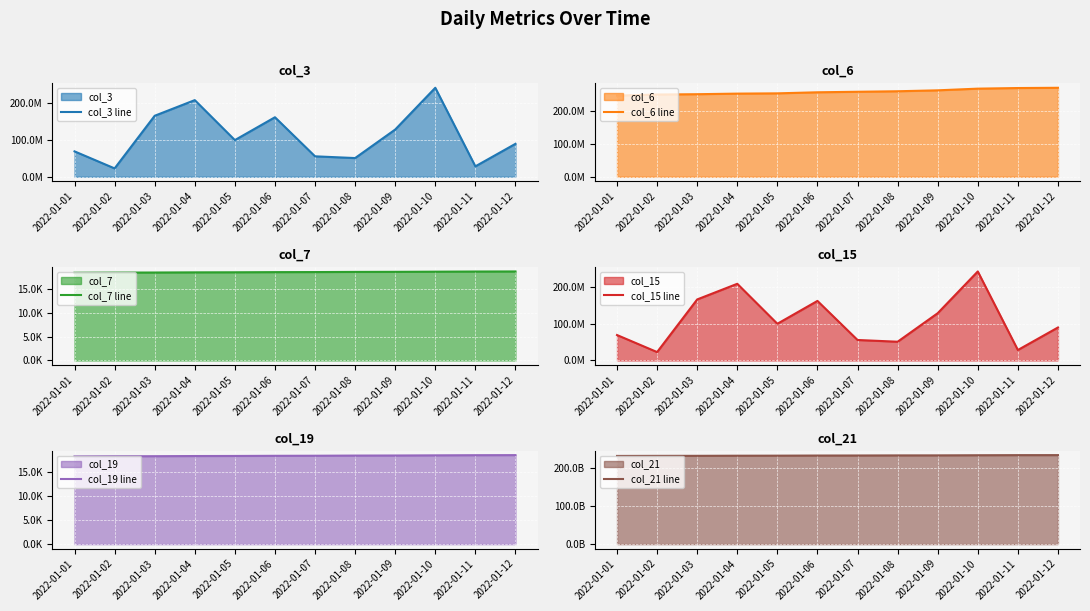

What is the difference between the maximum and minimum values in the col_7 line series?

271